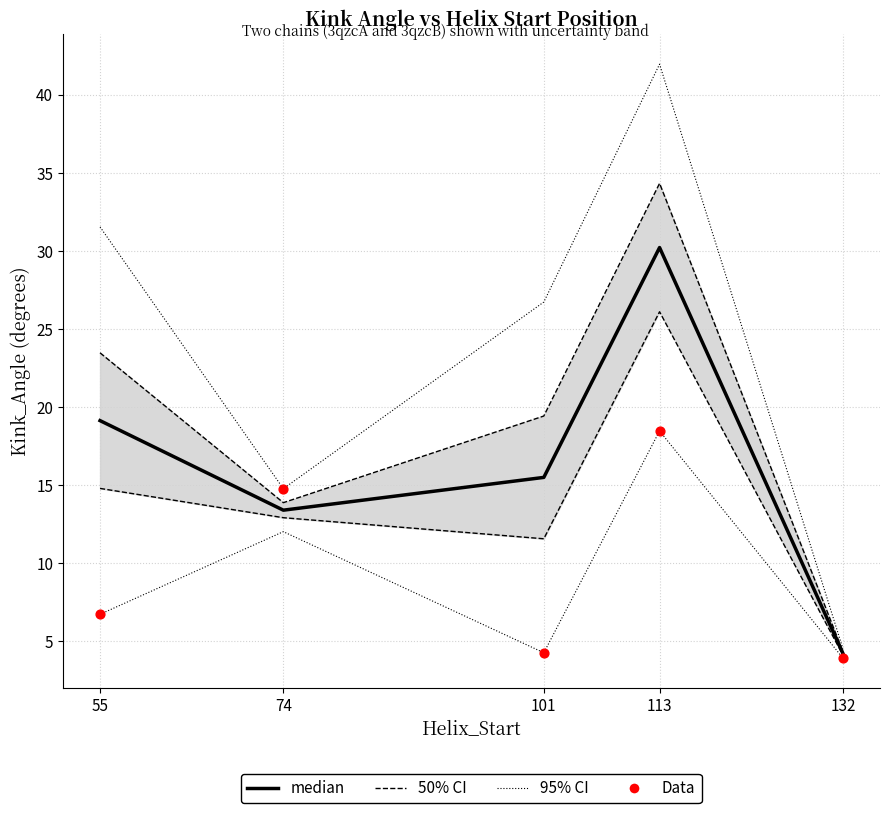

Is the value of 50% CI at 113 greater than the value of median at 101?

Yes